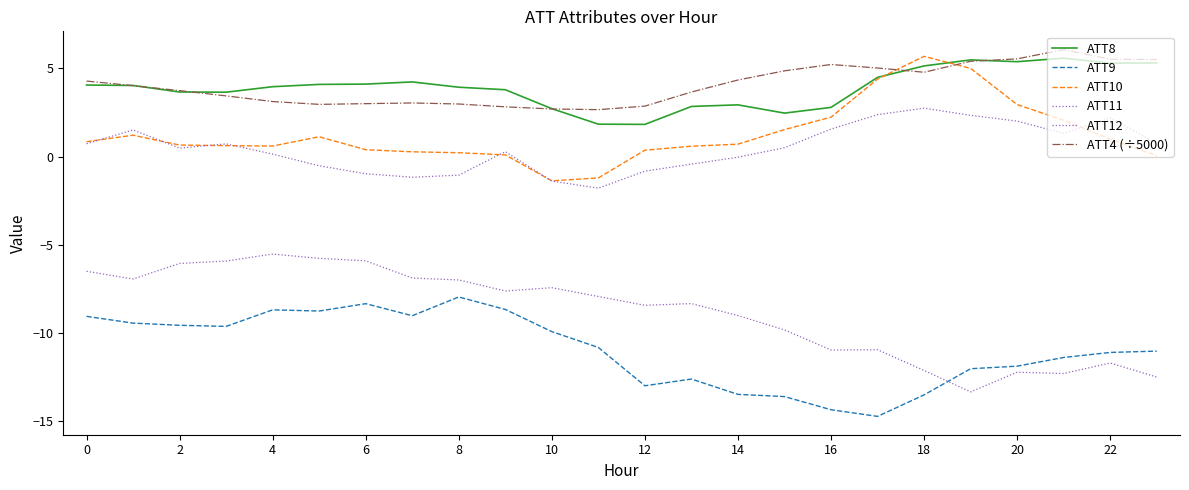

Which category has the lowest value in the ATT9 series?

17